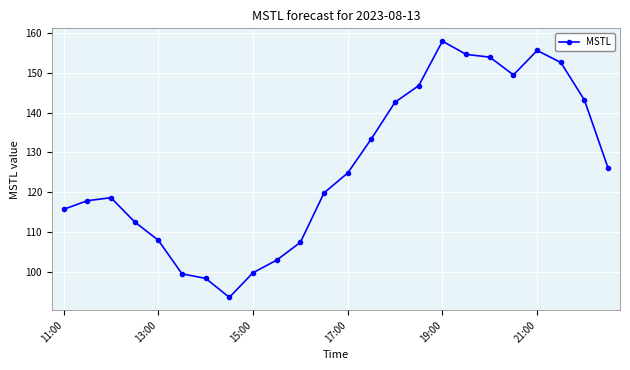

What is the value of the 13th point from the left?

124.8